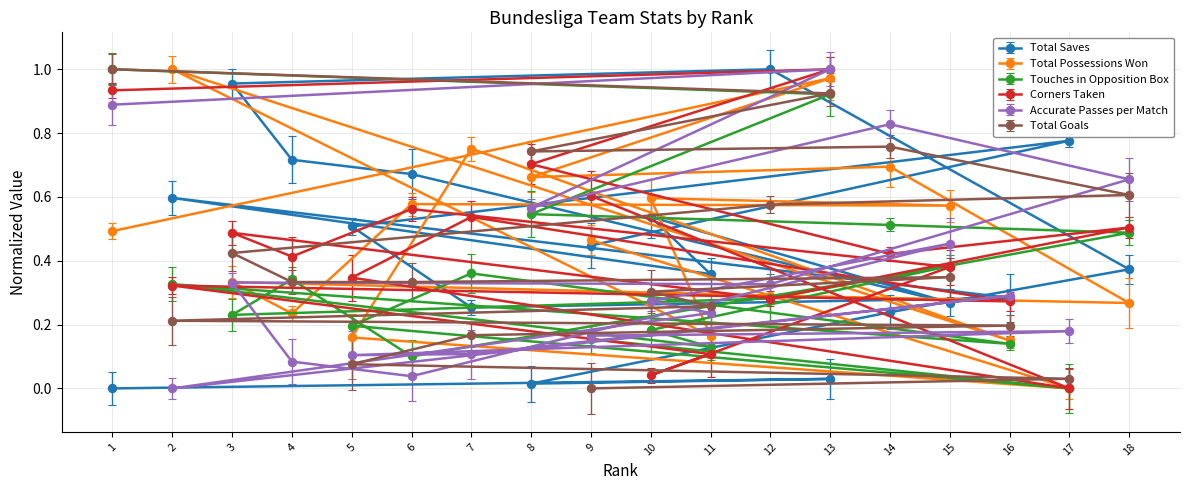

What is the greatest value displayed?

1.0